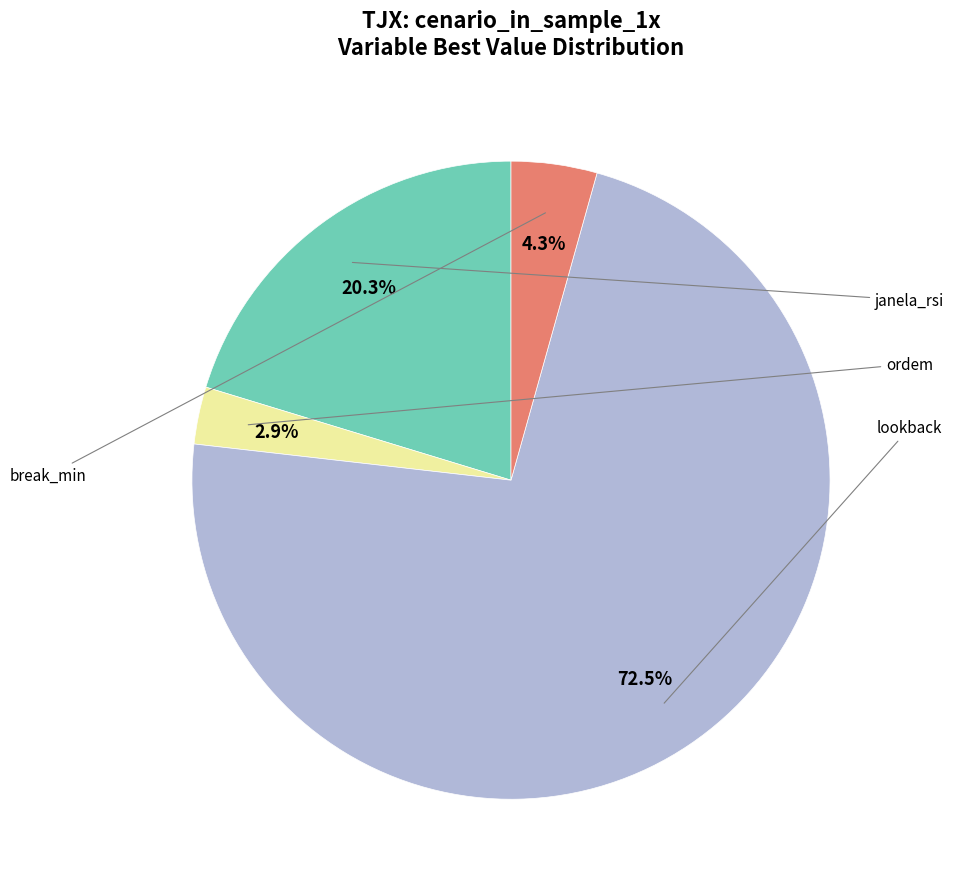

Is there any slice that represents more than half of the pie?

Yes